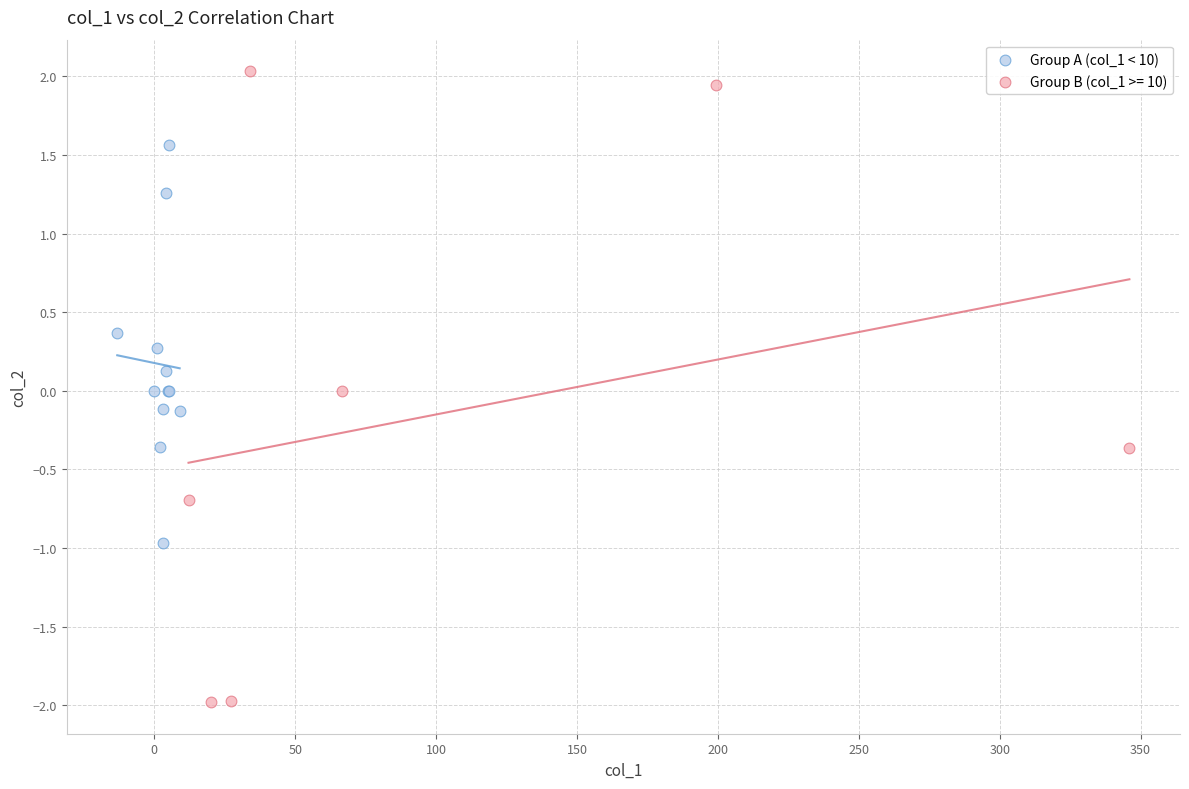

Which series contains the lowest Y value?

Group B (col_1 >= 10)